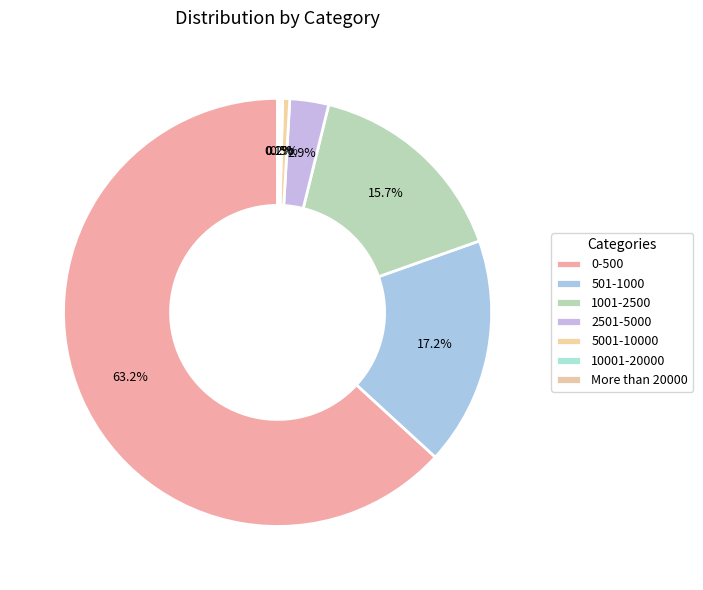

What percentage is NOT represented by 5001-10000?

99.5%